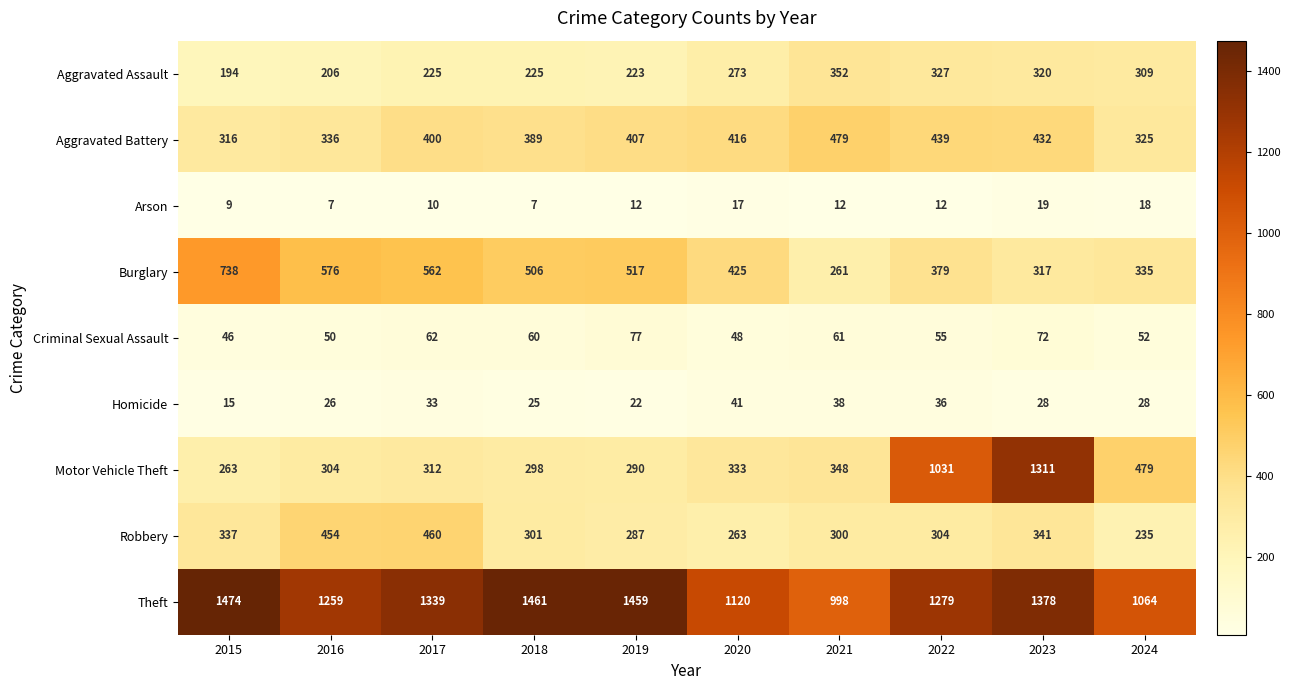

What is the difference between the second highest and second lowest values in the Aggravated Battery series?

114